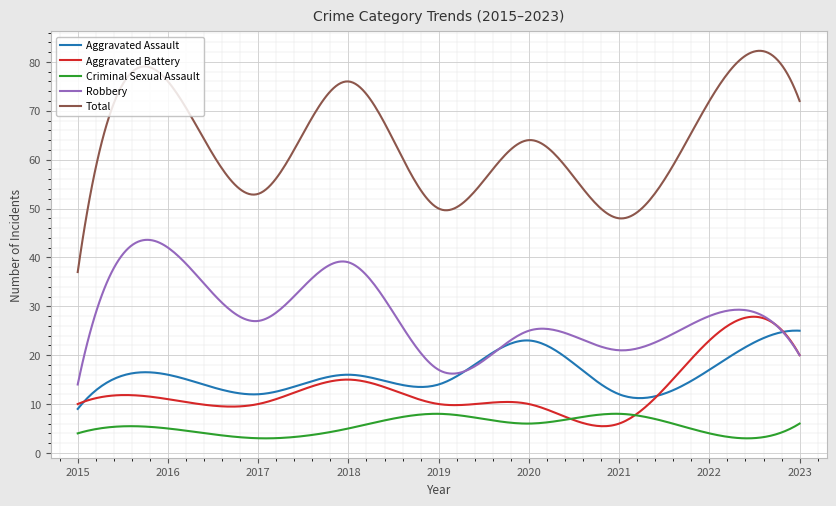

What is the minimum value shown in the chart?

3.0